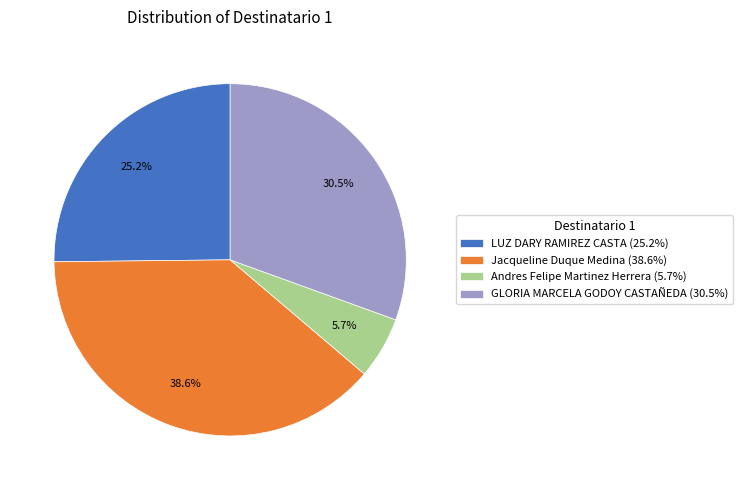

What percentage is the Andres Felipe Martinez Herrera slice, to the nearest percent?

6%